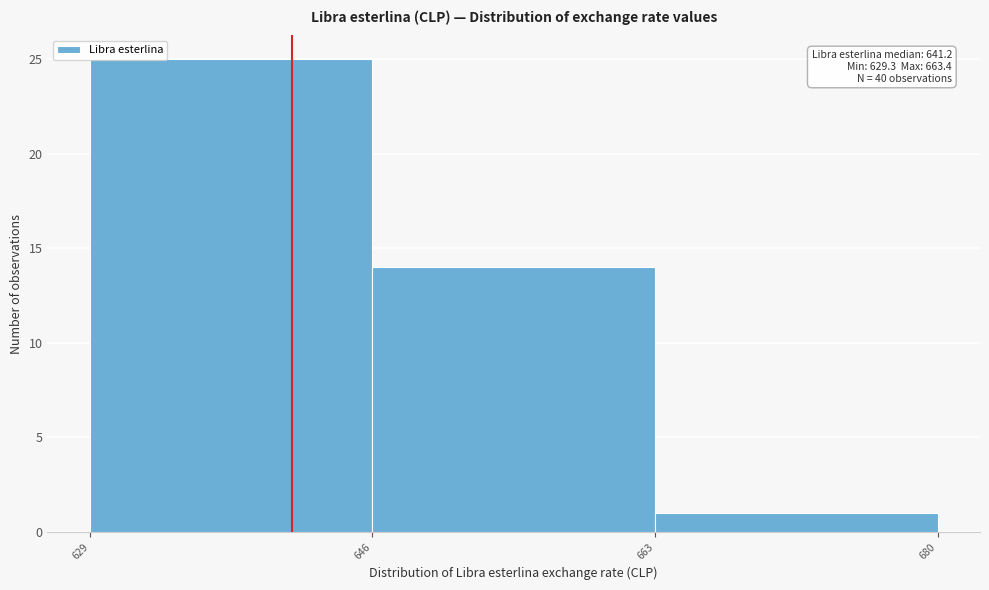

Which range on the x-axis has the tallest bar?

629 to 646